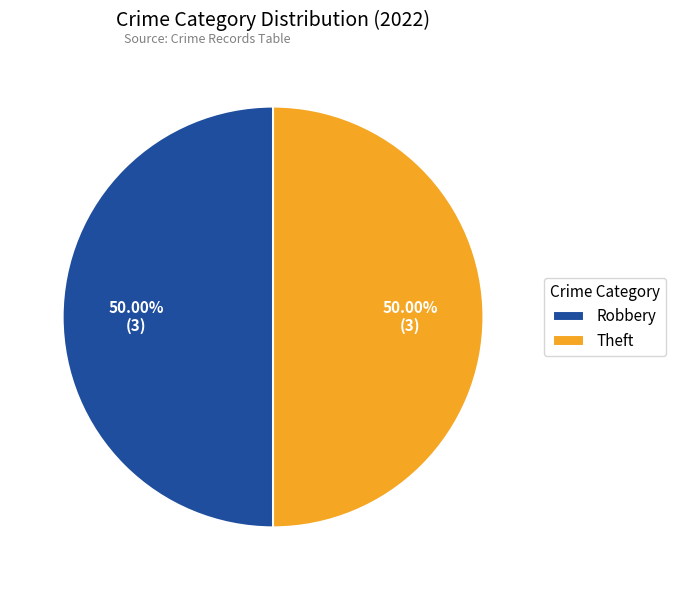

What is the ratio of the value at Theft to the value at Robbery?

1.0